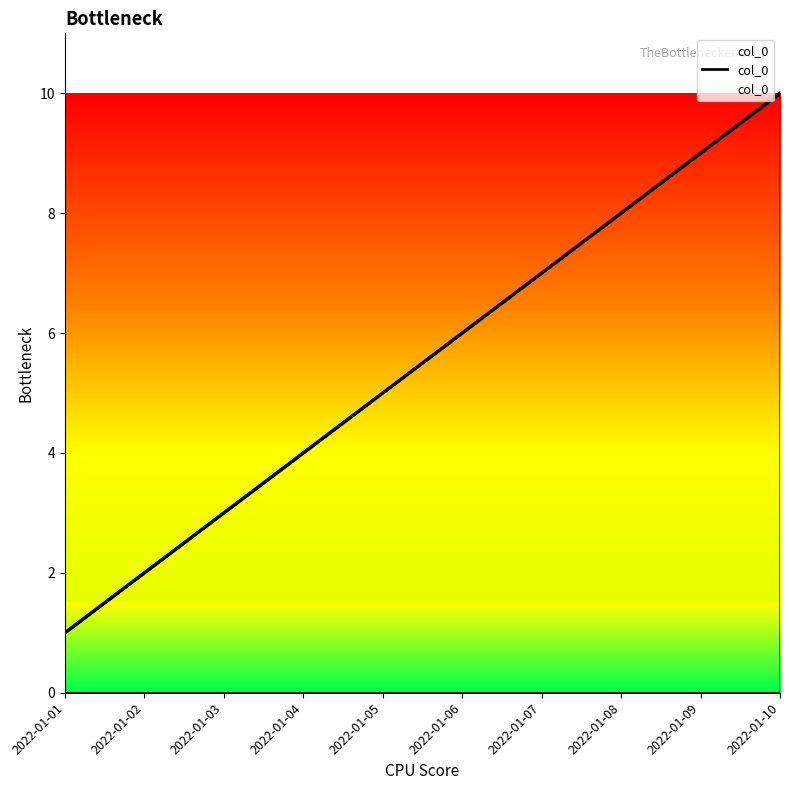

Reading left to right, transcribe all the data shown in this chart.

2022-01-01=1	2022-01-02=2	2022-01-03=3	2022-01-04=4	2022-01-05=5	2022-01-06=6	2022-01-07=7	2022-01-08=8	2022-01-09=9	2022-01-10=10